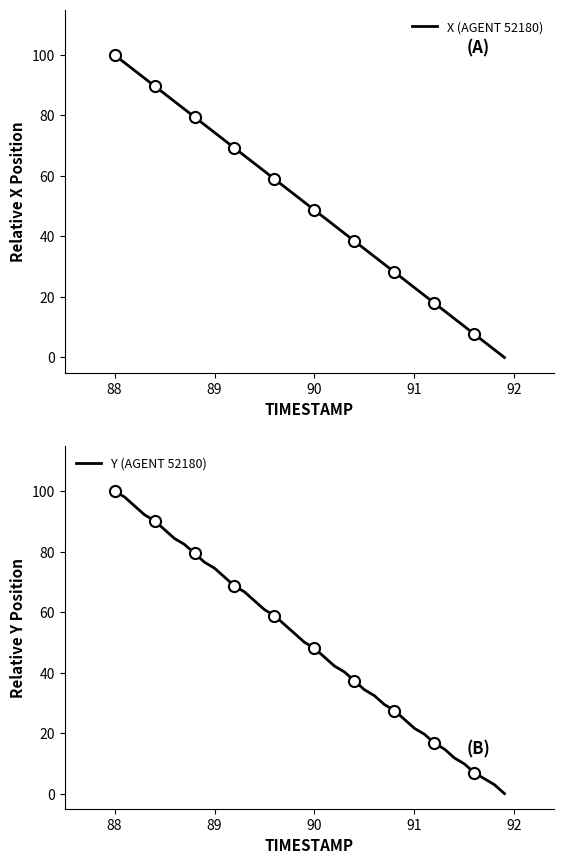

How many lines are shown in the chart?

2